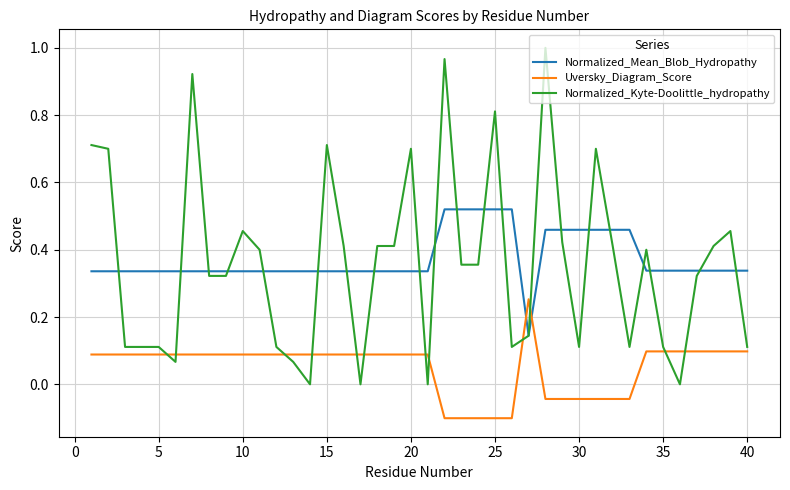

True or false: Normalized_Kyte-Doolittle_hydropathy and Uversky_Diagram_Score intersect in this chart.

True